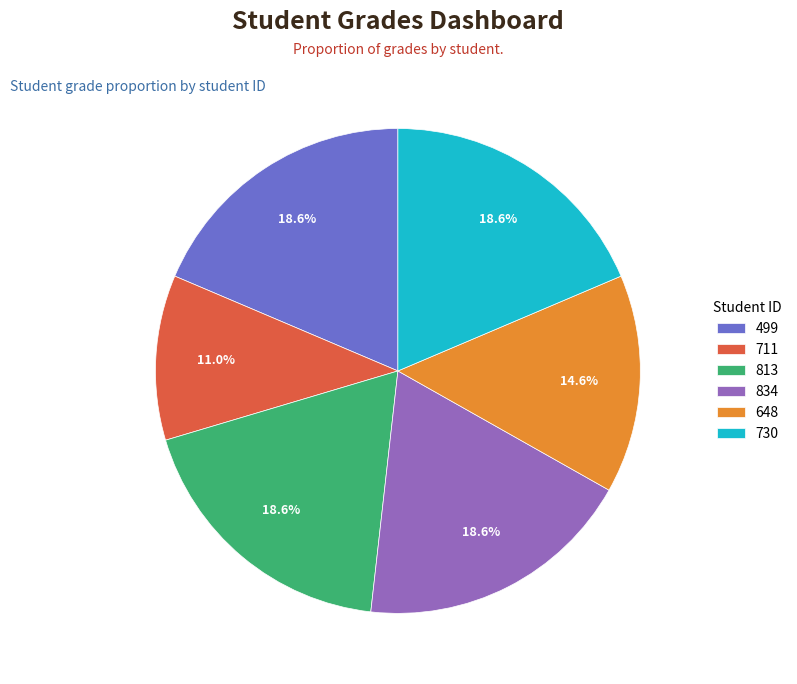

What percentage is NOT represented by 813?

81.4%